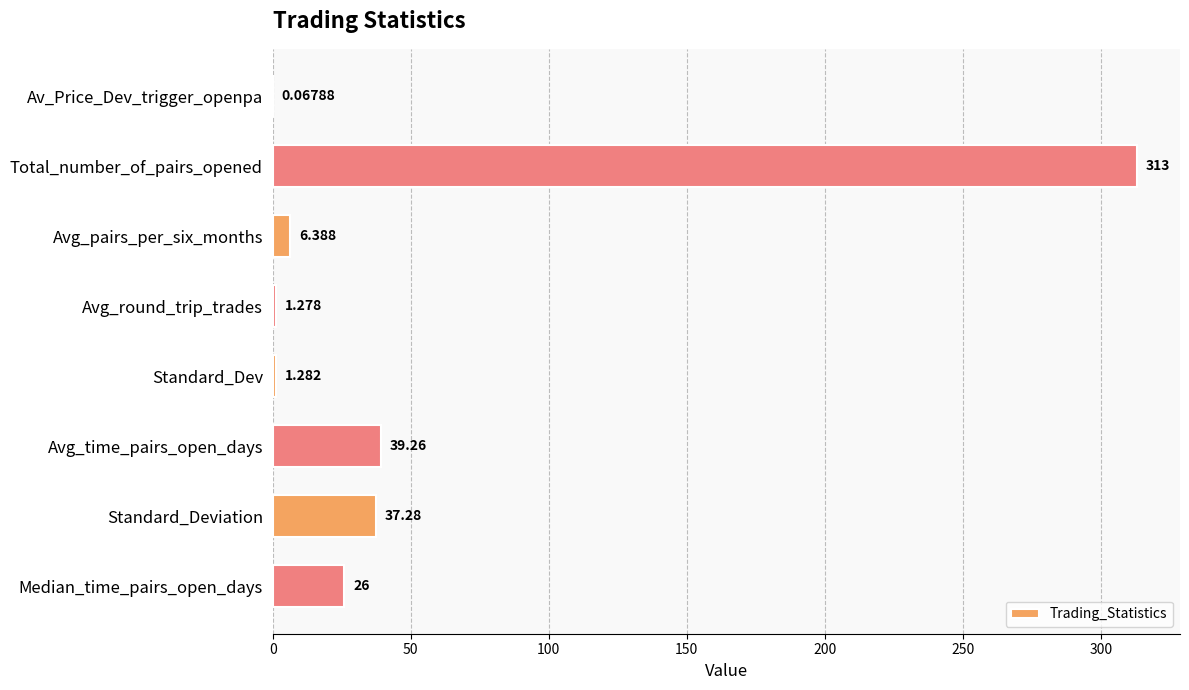

How many categories are shown in the chart?

8